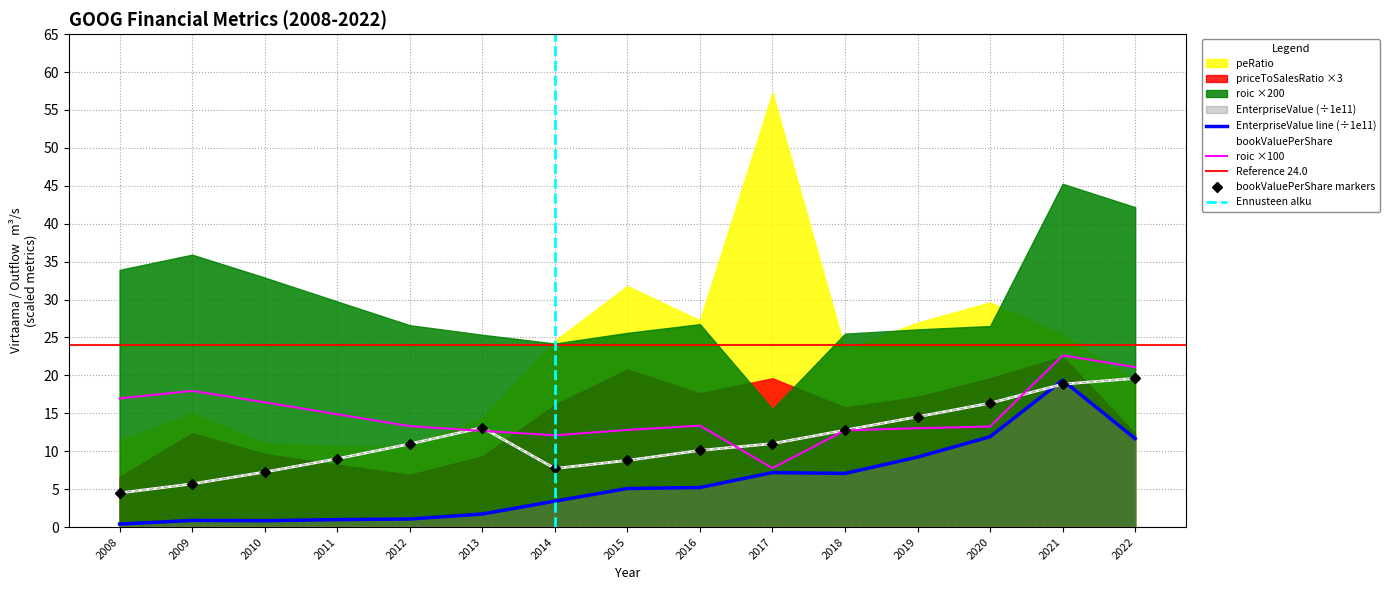

What is the average value of the EnterpriseValue series?

5.7